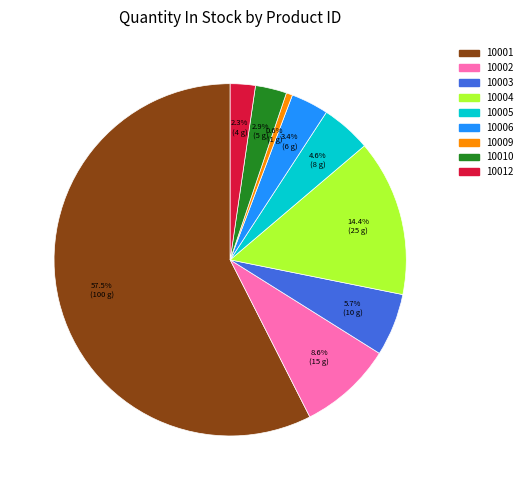

Is there a majority slice in this chart?

Yes